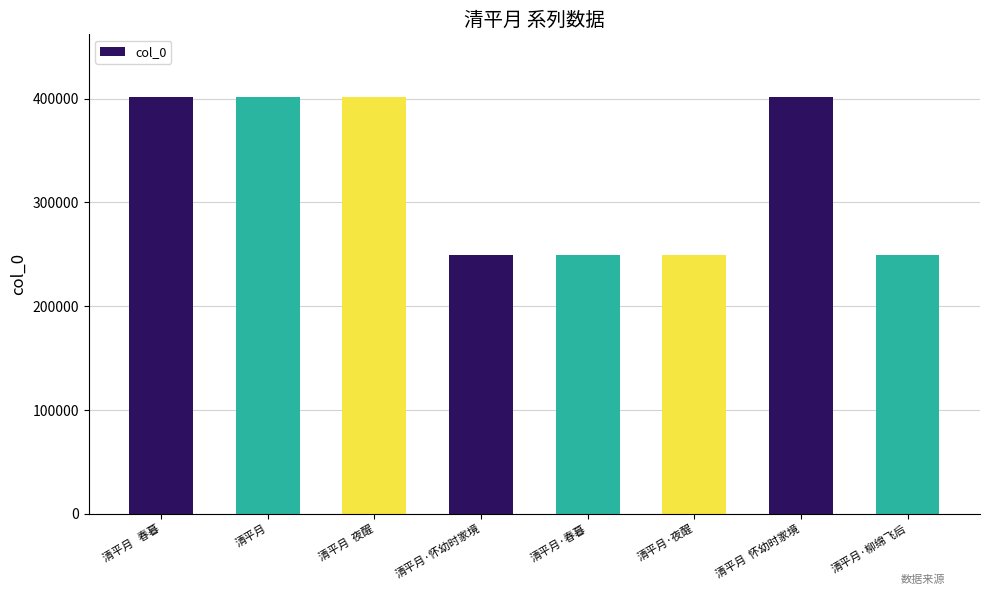

The chart shows a value of 249760 at 清平月·春暮. True or false?

True